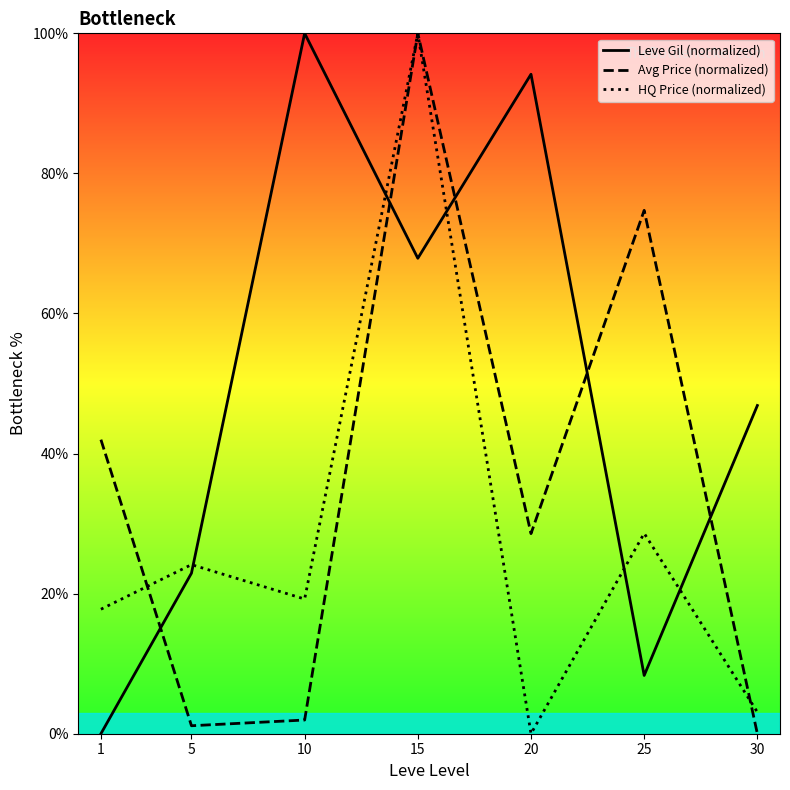

At which category is the sum across all series the highest?

15